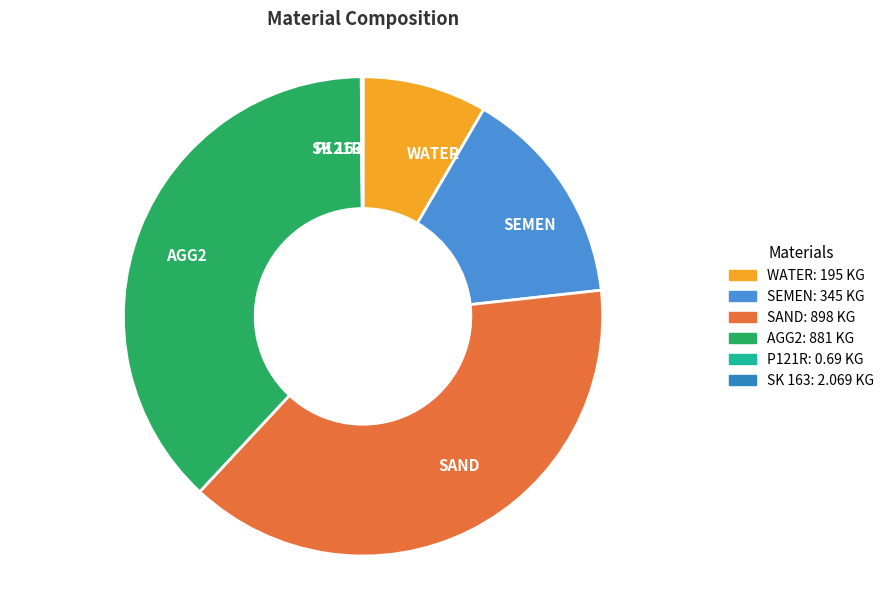

Approximately how many times larger is the value at SEMEN compared to WATER?

1.8